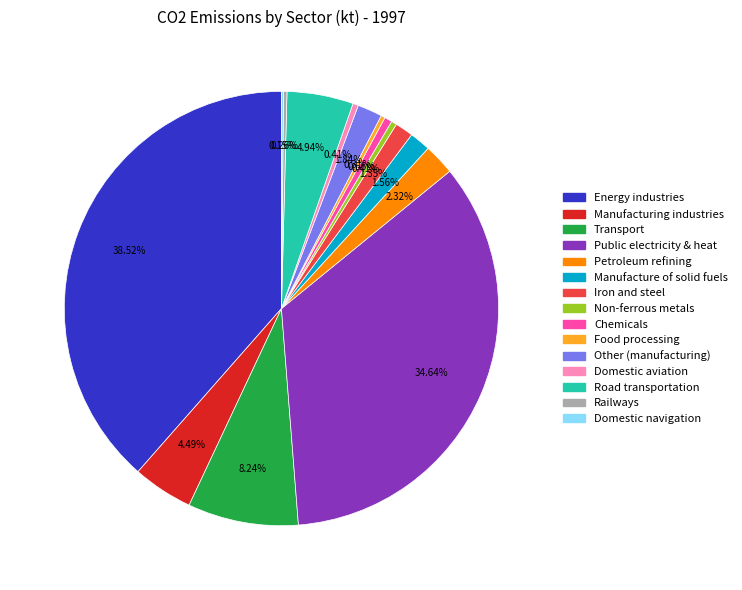

Is there a majority slice in this chart?

No